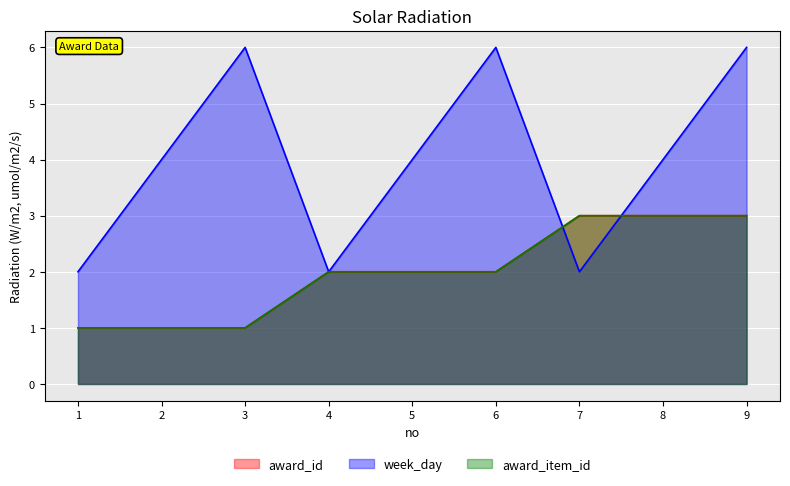

True or false: award_item_id and award_id cross at least once.

False